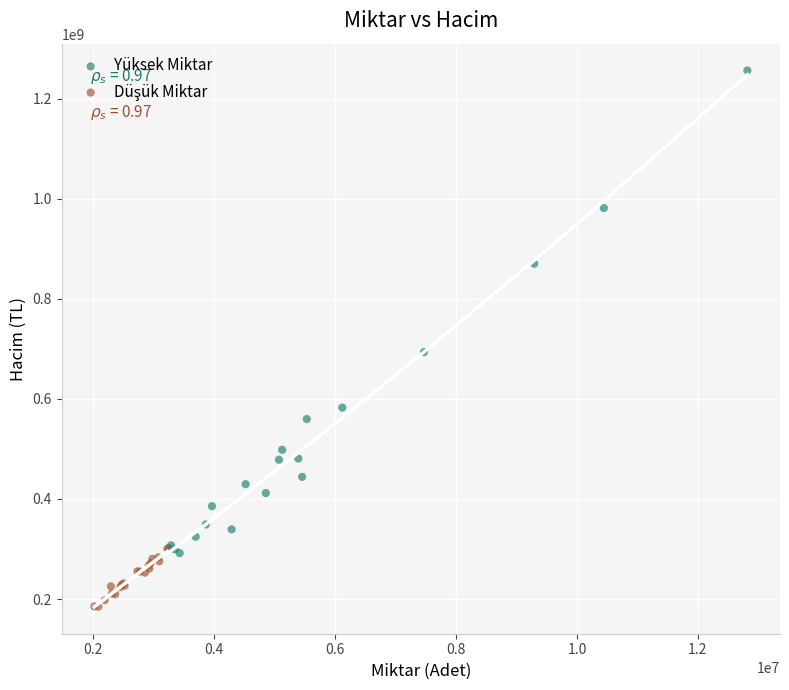

Which series reaches the maximum Y coordinate?

Yüksek Miktar